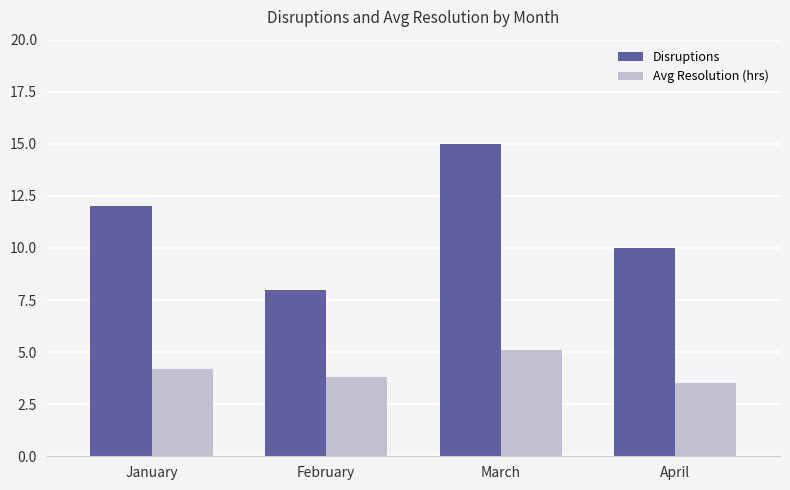

Which series changed the most between February and April?

Disruptions